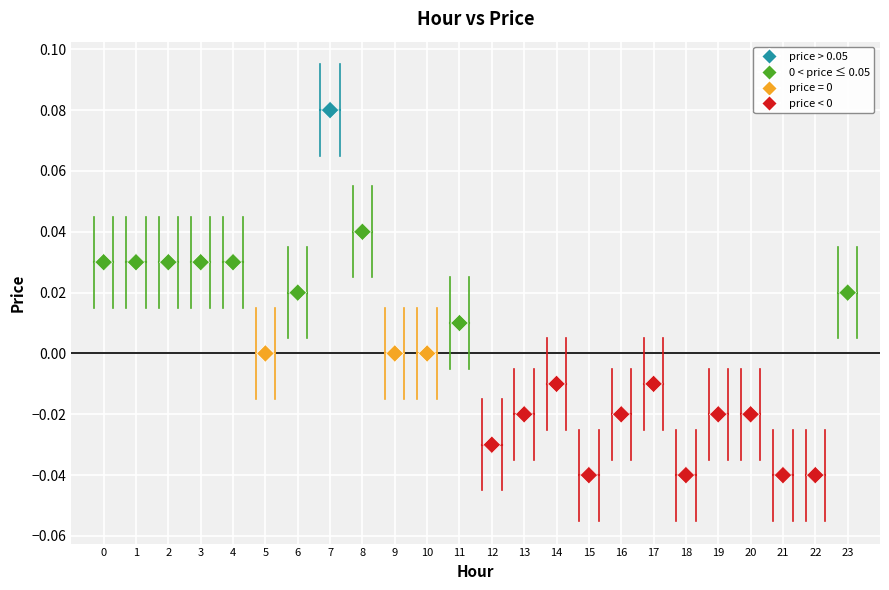

How many data points are displayed?

24